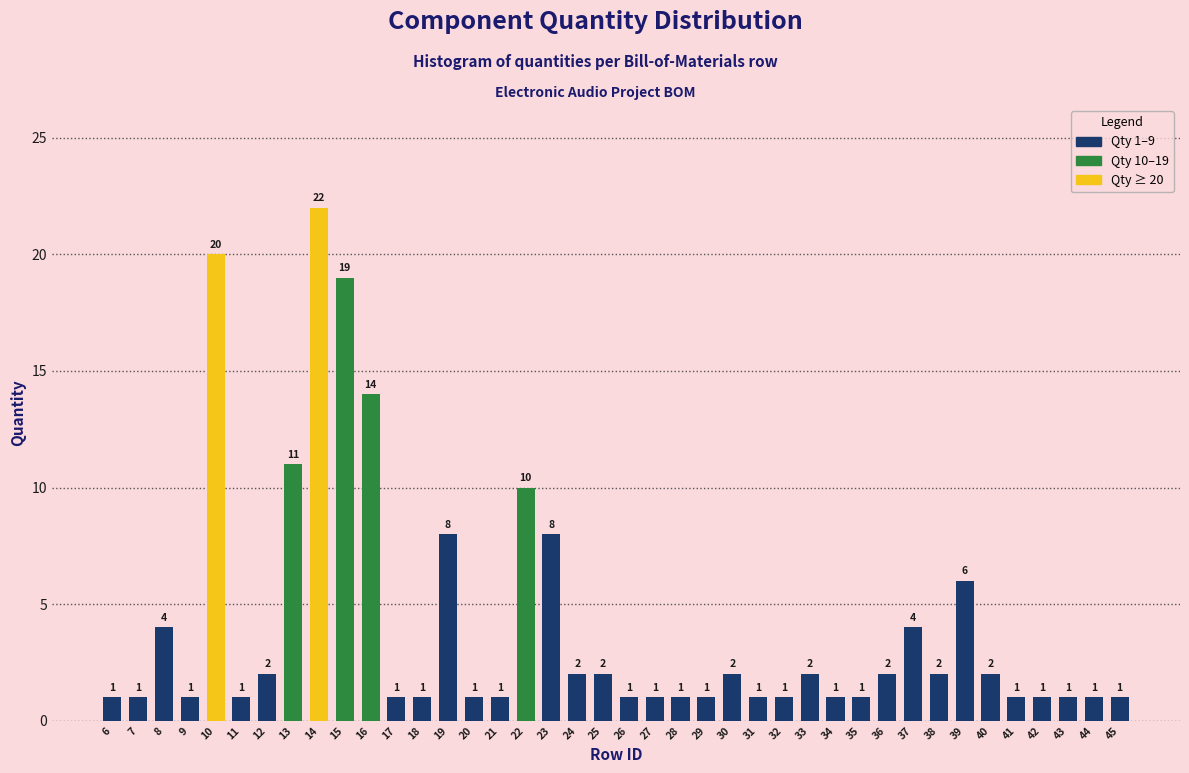

Reading left to right, extract all data points from this chart.

6=1	7=1	8=4	9=1	10=20	11=1	12=2	13=11	14=22	15=19	16=14	17=1	18=1	19=8	20=1	21=1	22=10	23=8	24=2	25=2	26=1	27=1	28=1	29=1	30=2	31=1	32=1	33=2	34=1	35=1	36=2	37=4	38=2	39=6	40=2	41=1	42=1	43=1	44=1	45=1